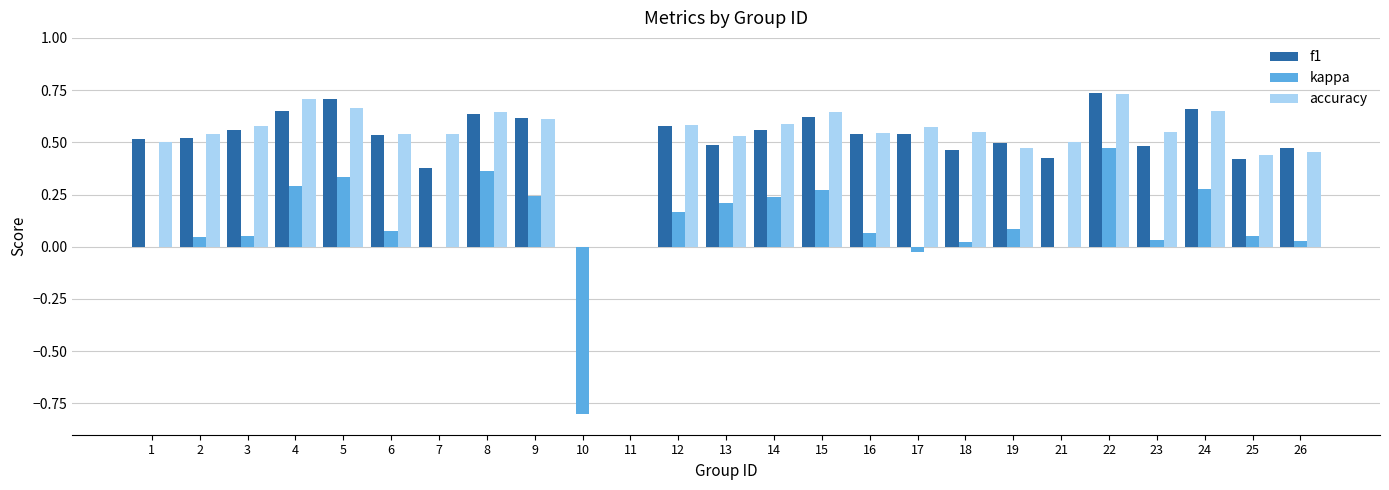

How many groups of bars are there?

25